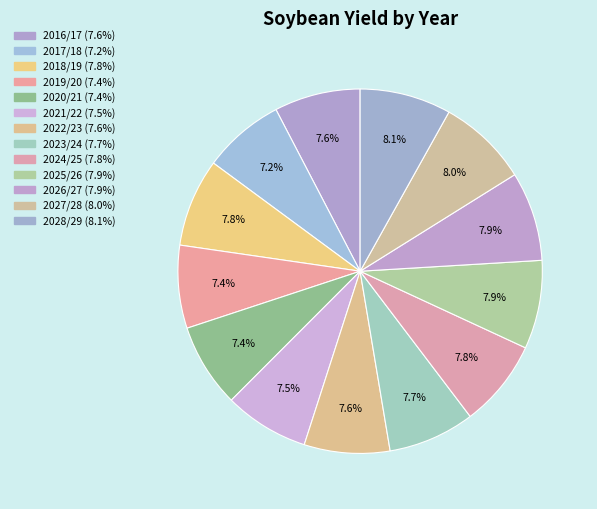

How many slices are in this pie chart?

13